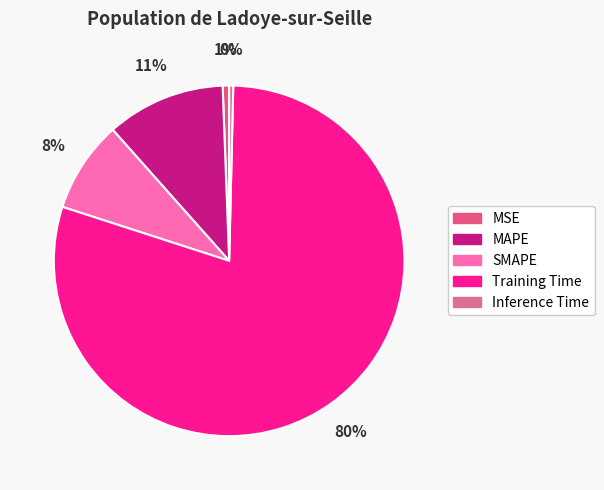

How many segments does this pie chart have?

5